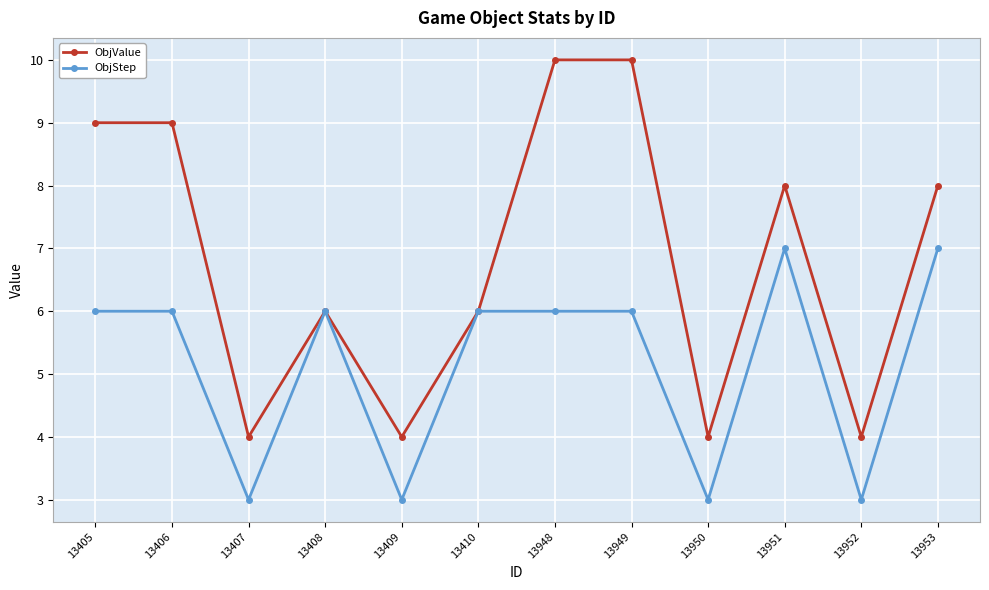

Rank the series by their average value, from lowest to highest.

ObjStep, ObjValue